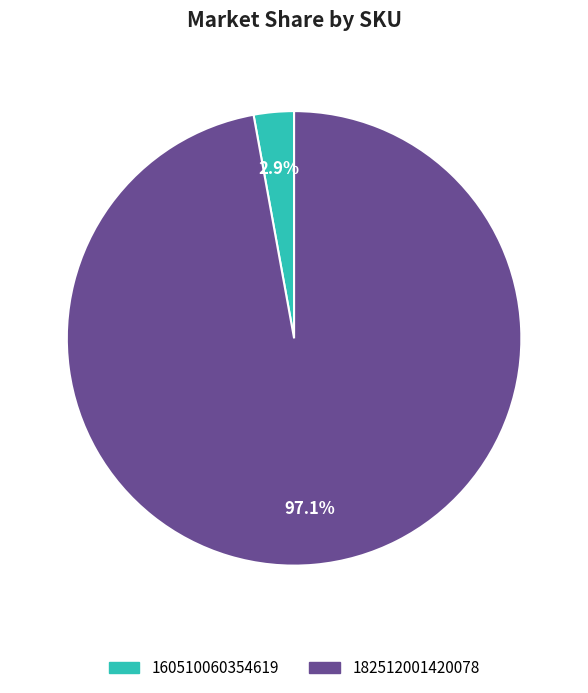

Combined, do 160510060354619 and 182512001420078 account for over 50%?

Yes